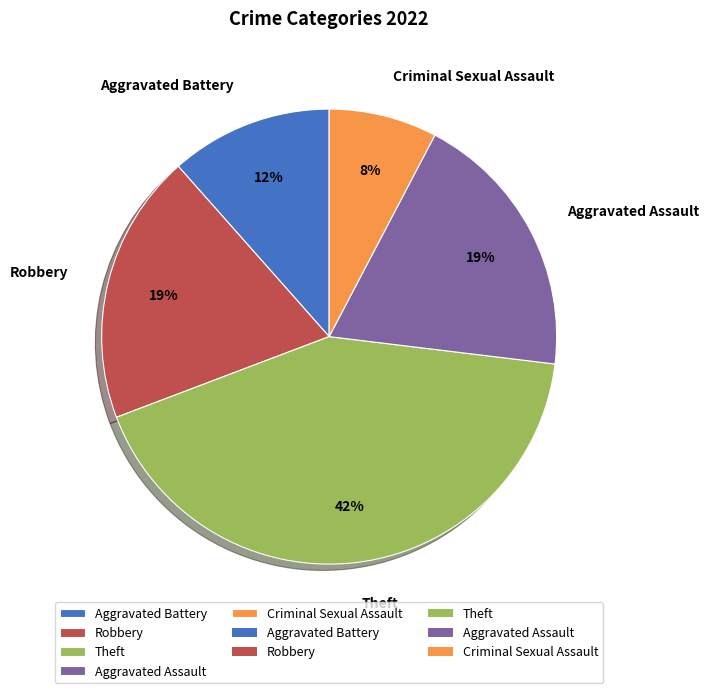

To the nearest percent, what is the average slice percentage?

20%